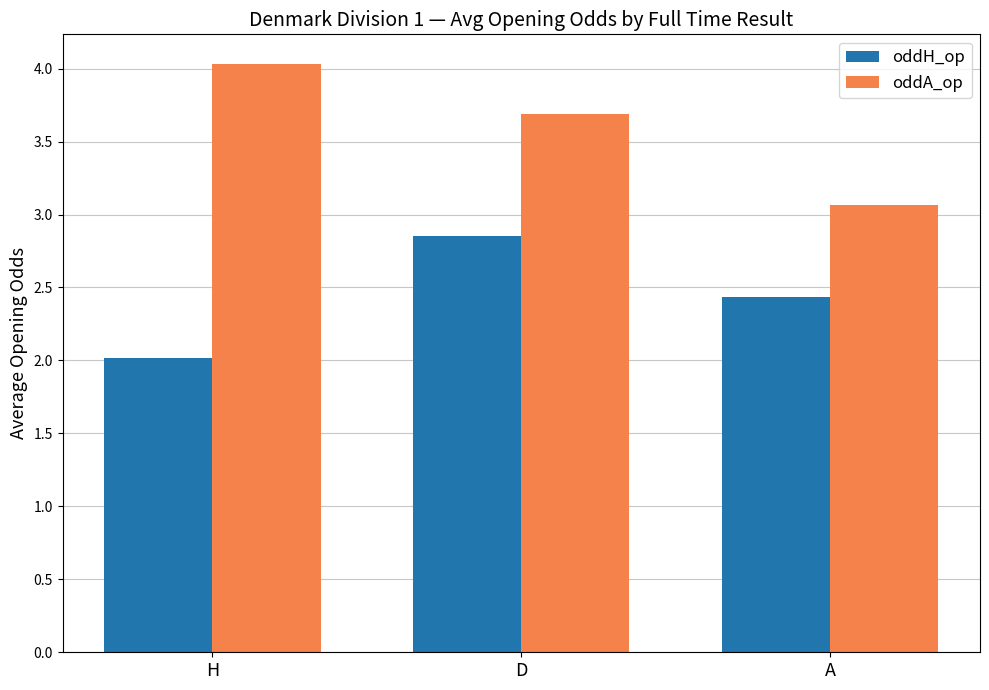

What is the sum of all oddA_op values?

10.8